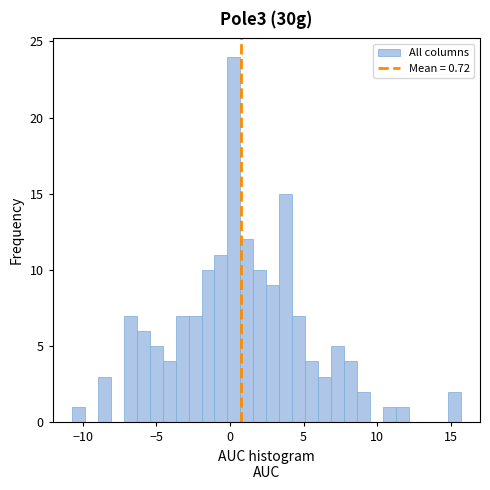

Around what value on the x-axis is the tallest bar? Give the approximate position of its centre, as read against the axis.

0.5